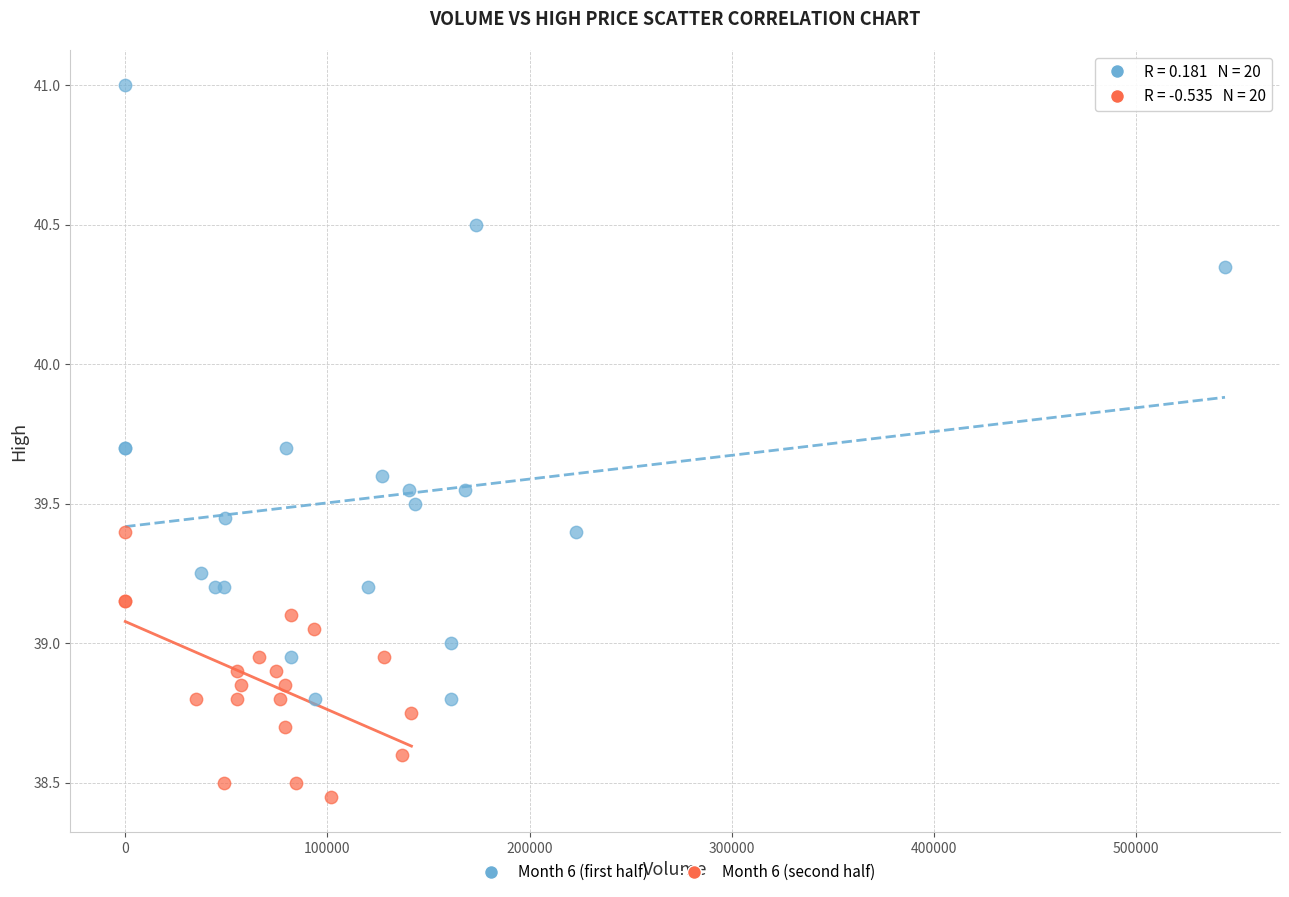

Which series has the widest spread of Y values?

Month 6 (first half)